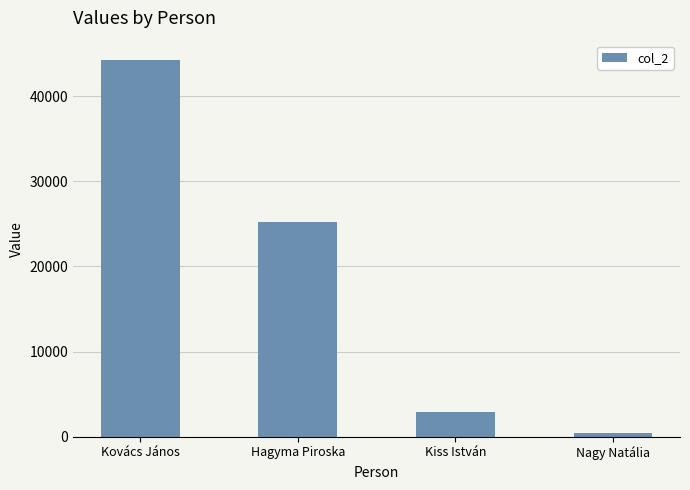

True or false: the data shows 25186 at Hagyma Piroska.

True